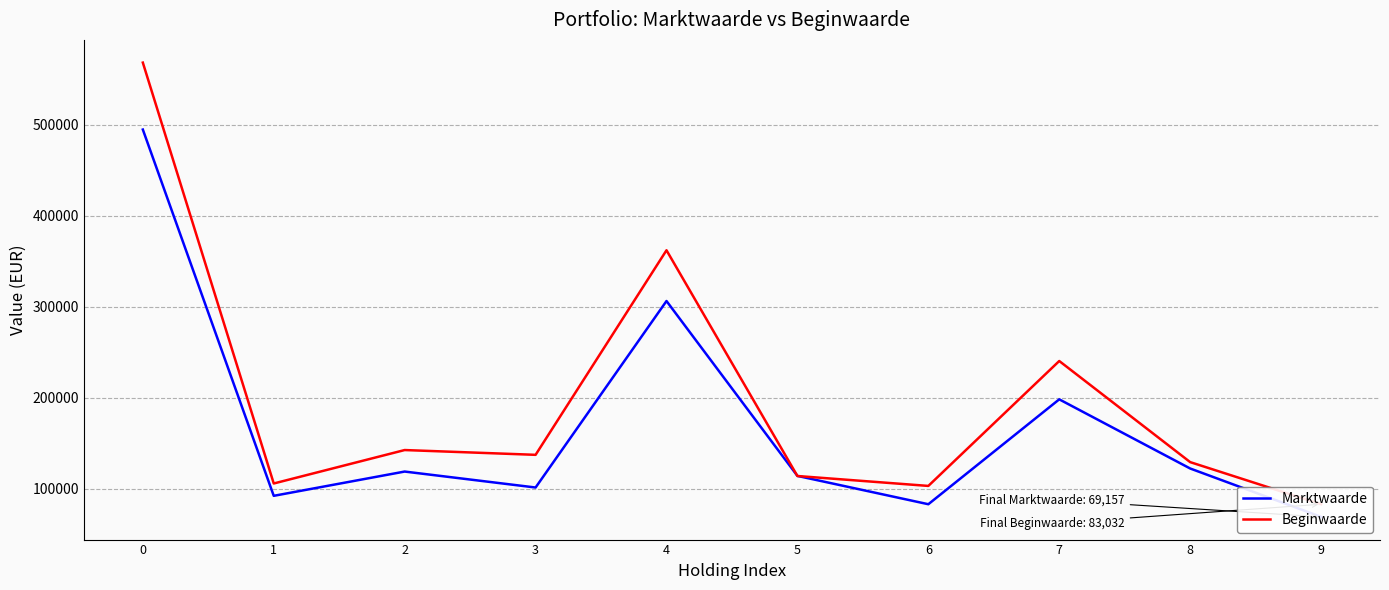

Reading left to right, what are all the values shown in this chart?

Marktwaarde: 494657	92276	118936	101406	306277	114157	83045	198270	122302	69157
Beginwaarde: 568203	105832	142565	137308	362037	114045	103151	240378	129306	83032